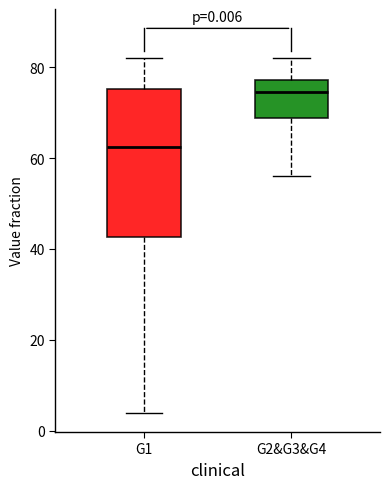

Comparing the boxes themselves (not the whiskers), which one is the tallest?

G1